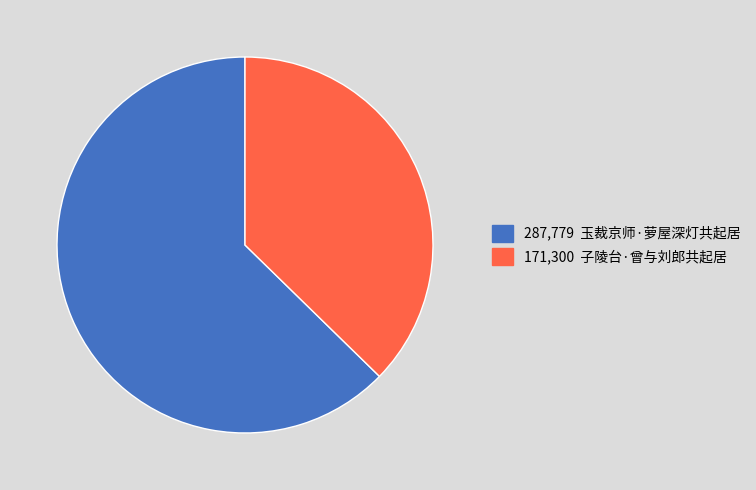

Does any single category account for the majority?

Yes